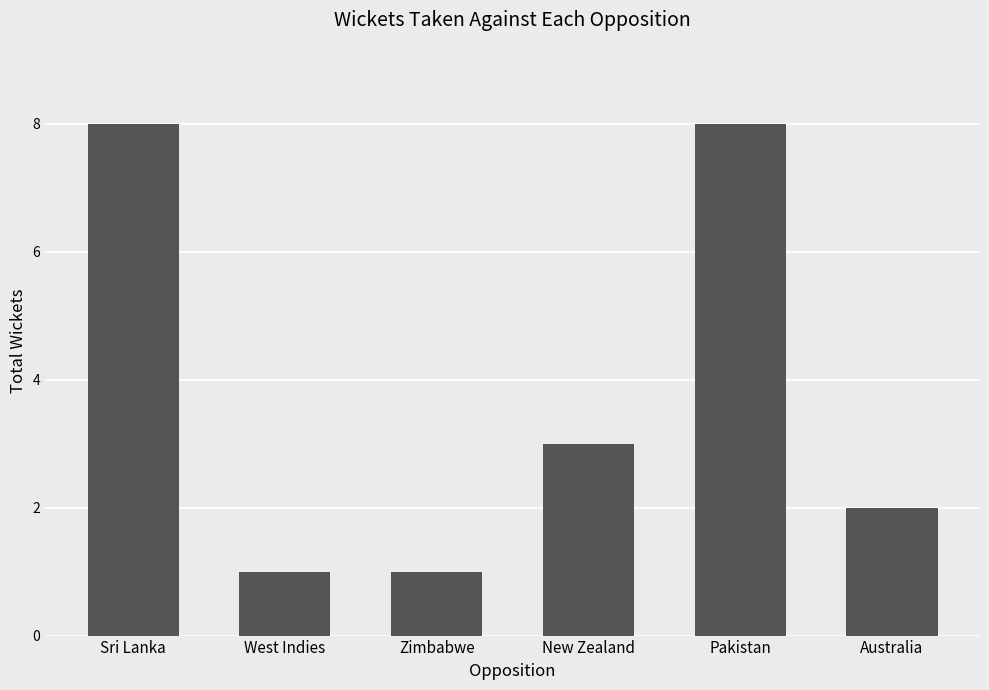

What is the sum of all values?

23